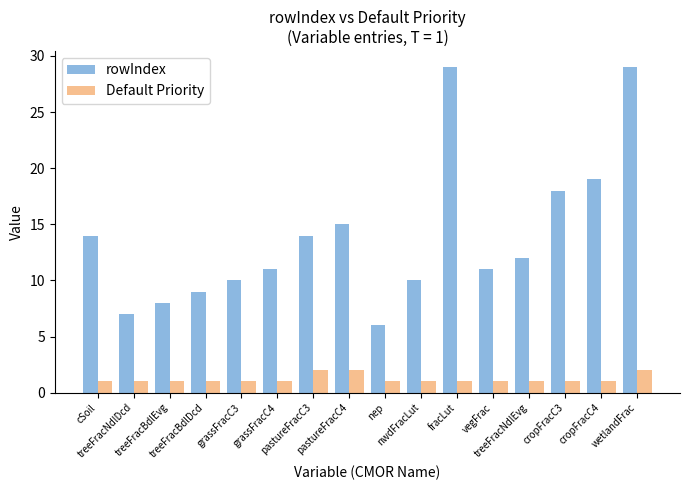

Rank the series by their average value, from highest to lowest.

rowIndex, Default Priority